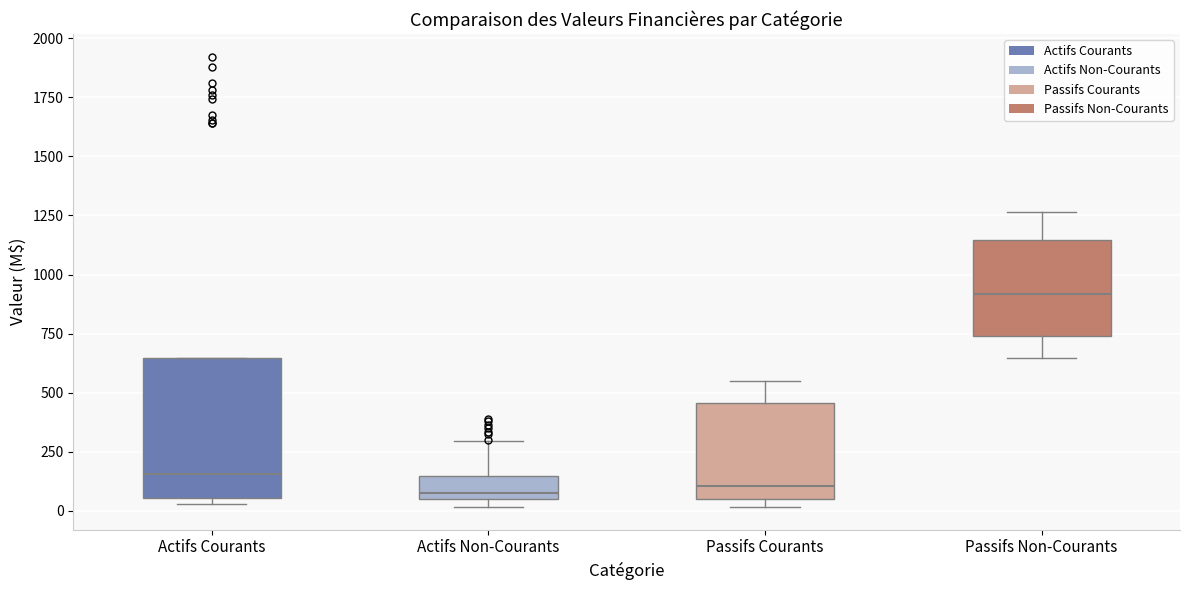

Comparing the boxes themselves (not the whiskers), which one is the tallest?

Actifs Courants